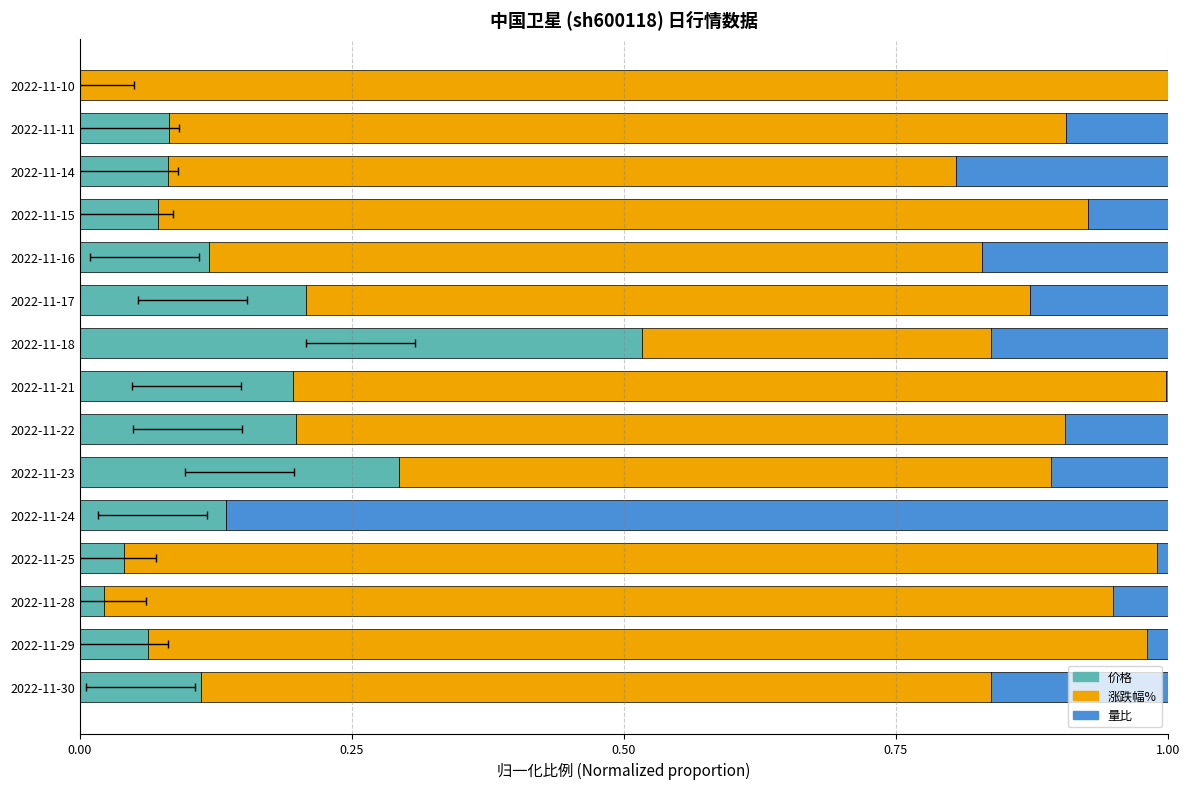

True or false: 涨跌幅% has a value of 0.9 at 2022-11-17.

False